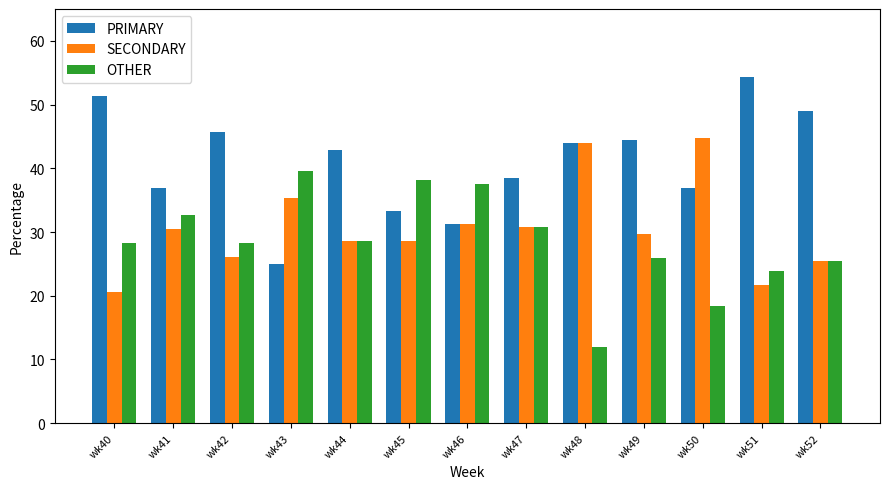

Is the value of OTHER at wk48 greater than the value of SECONDARY at wk45?

No